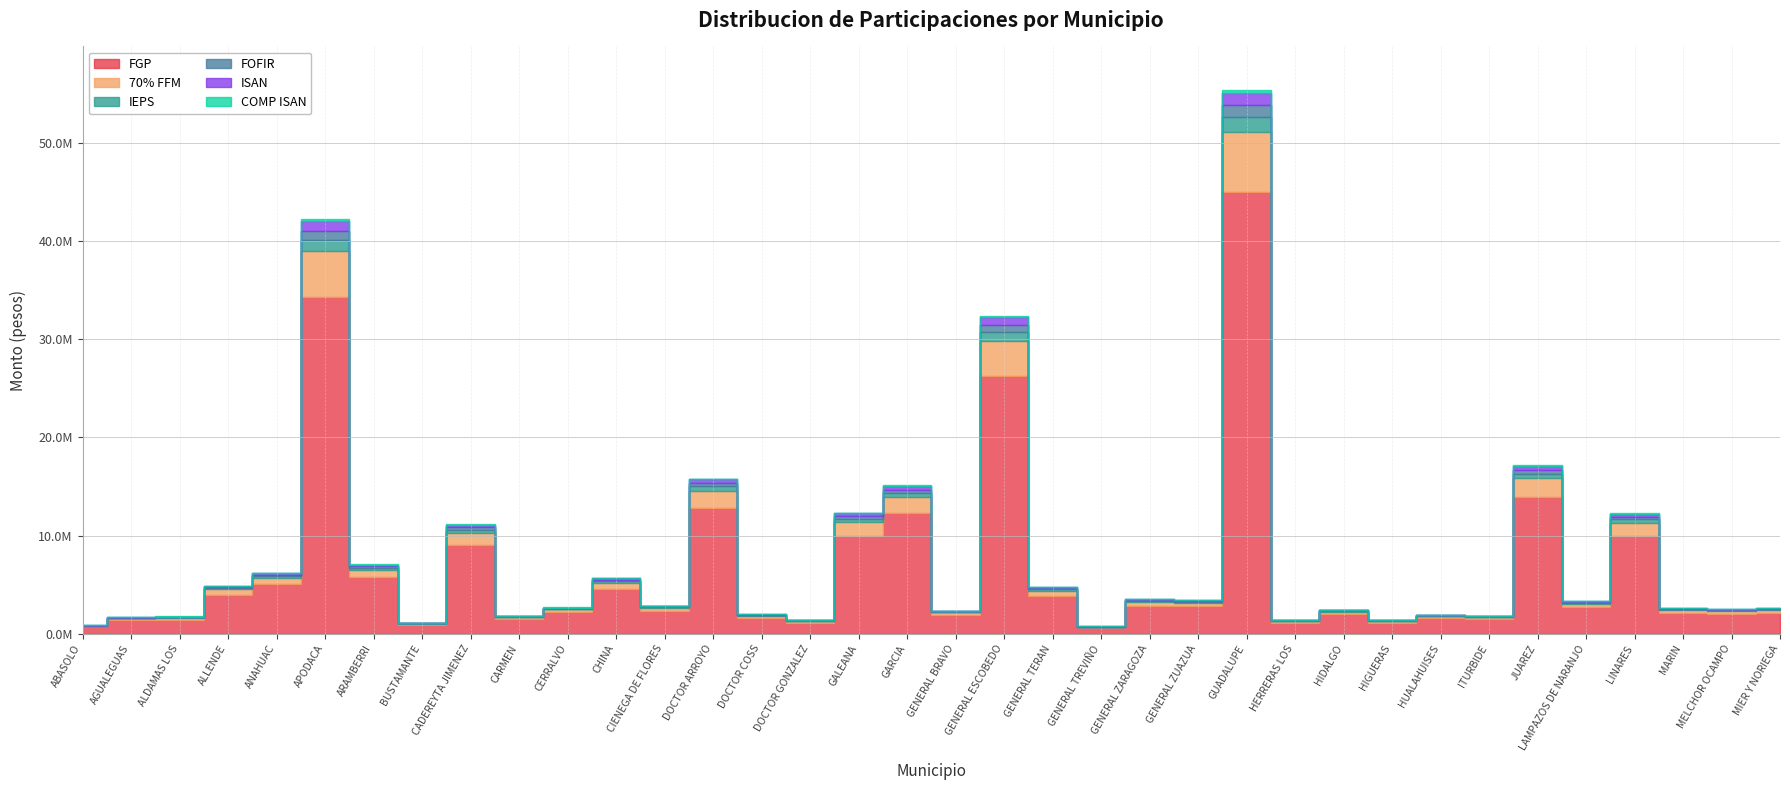

How many interior local peaks does the IEPS series have?

12